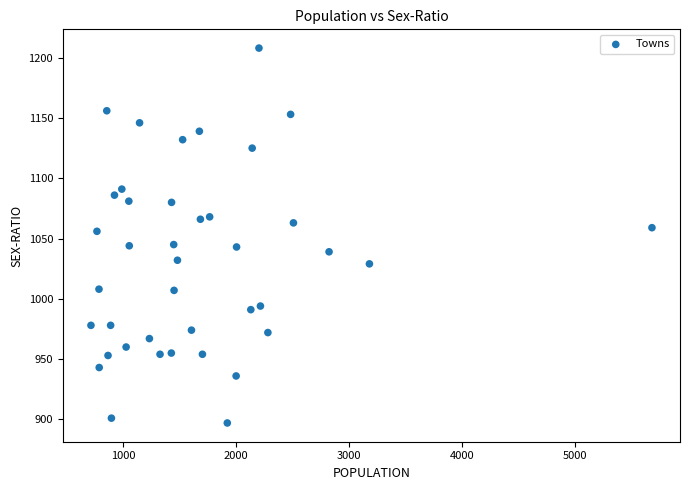

What is the range of X values (max minus min)?

4962